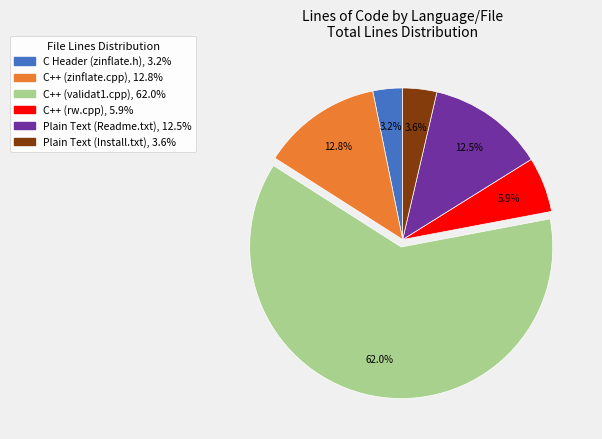

Is there any slice that represents more than half of the pie?

Yes